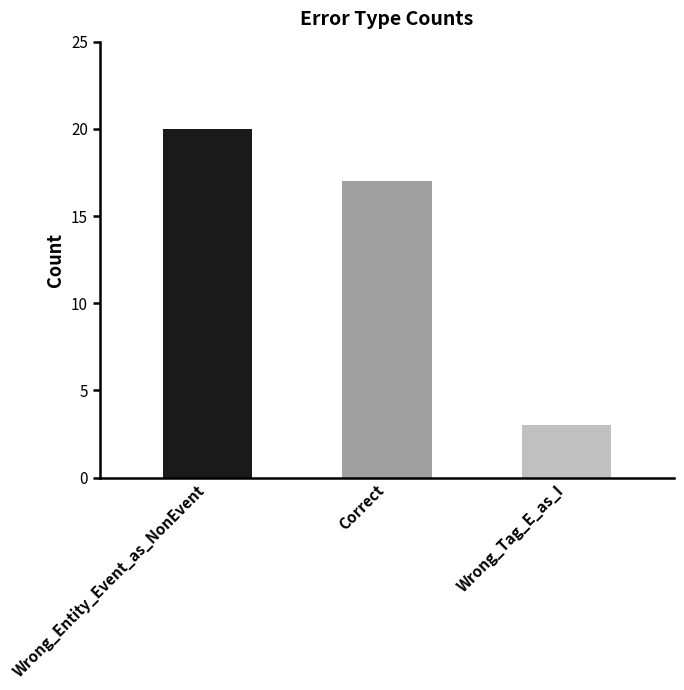

Reading left to right, transcribe all the data shown in this chart.

20	17	3